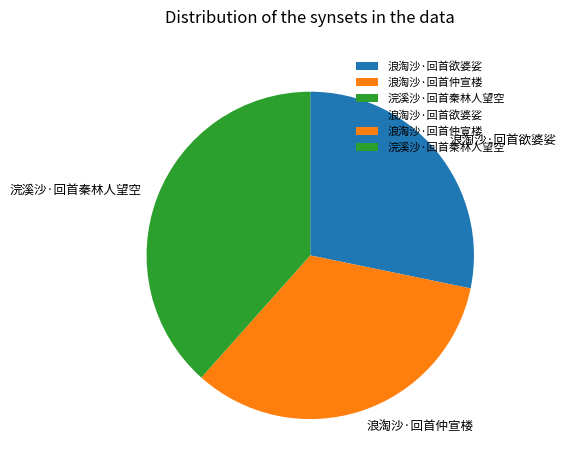

Does 浣溪沙·回首秦林人望空 represent more than half of the total?

No